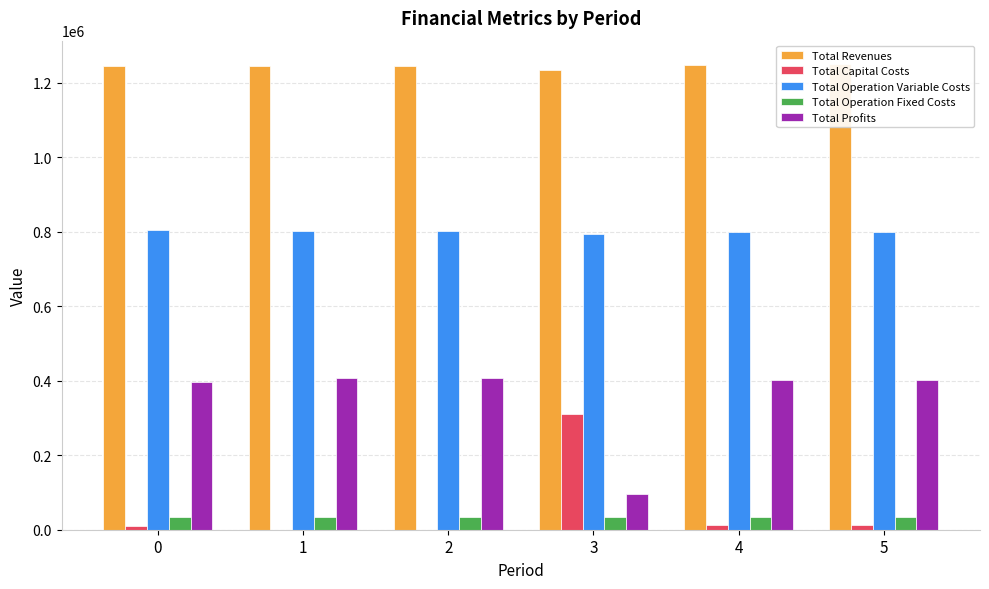

What are all the series names shown in the legend?

Total Revenues, Total Capital Costs, Total Operation Variable Costs, Total Operation Fixed Costs, Total Profits